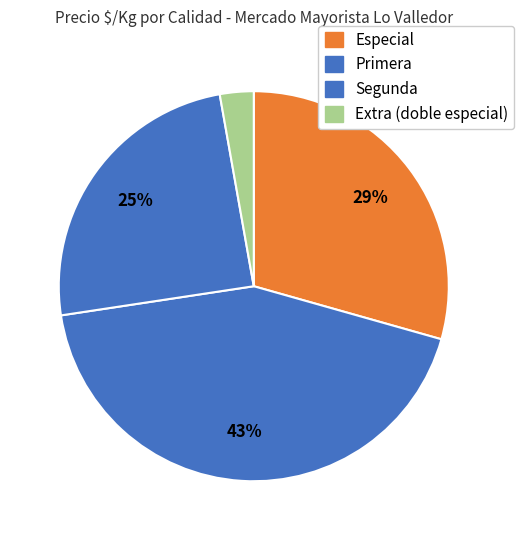

Is there any slice that represents more than half of the pie?

No